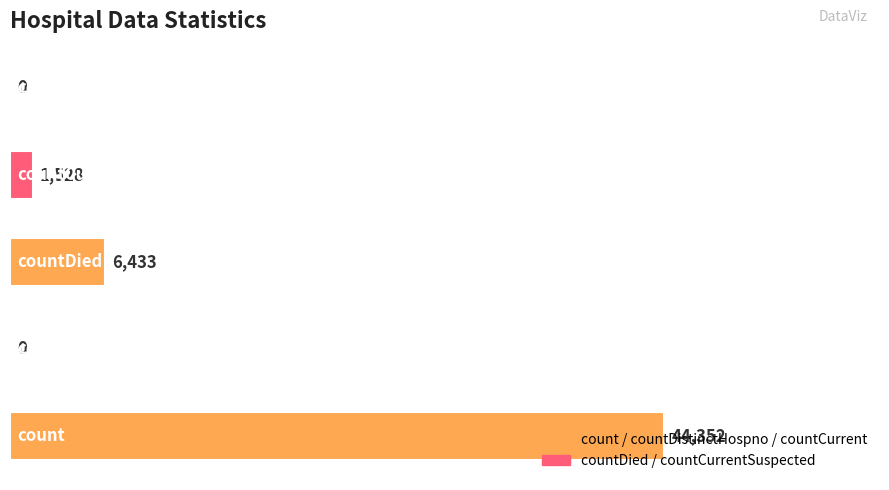

What is the greatest value displayed?

44352